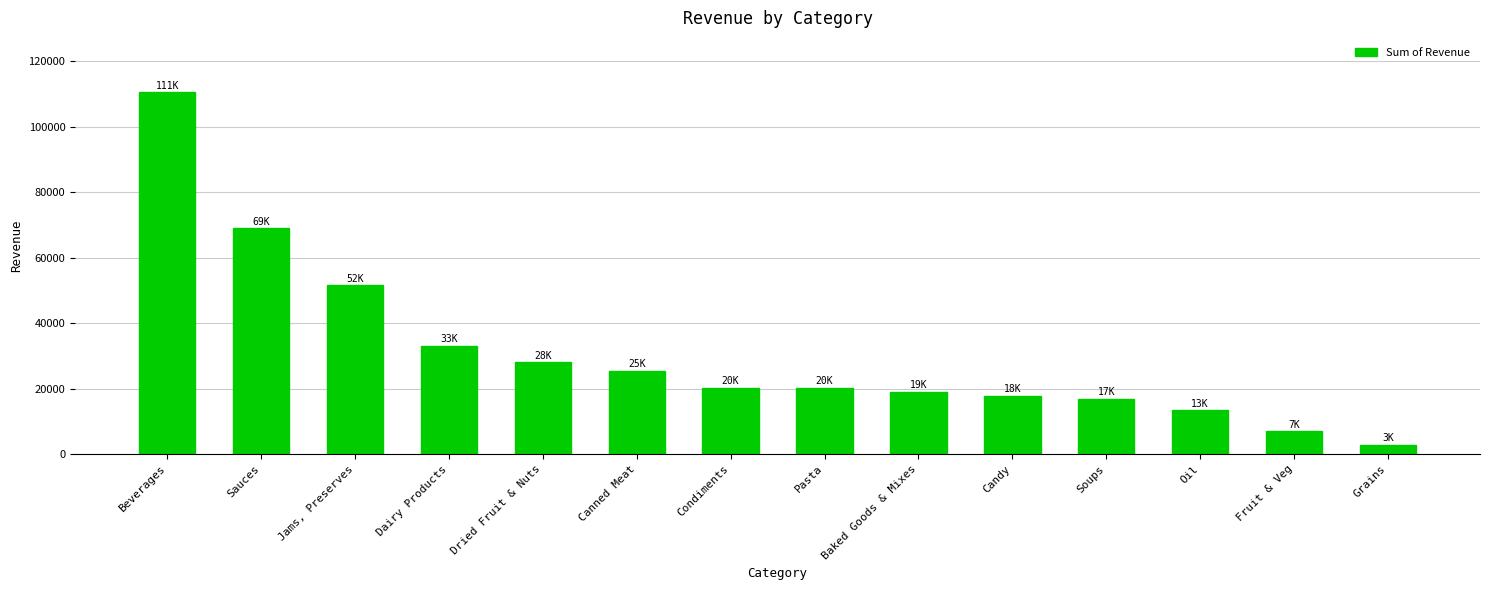

What is the approximate value at Beverages?

110577.1